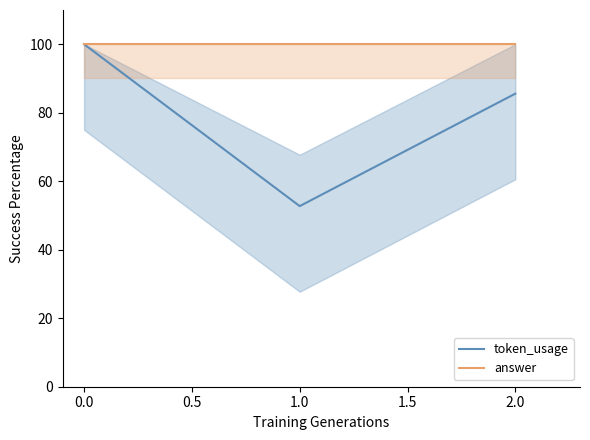

True or false: token_usage has a value of 30.7 at 0.0.

False